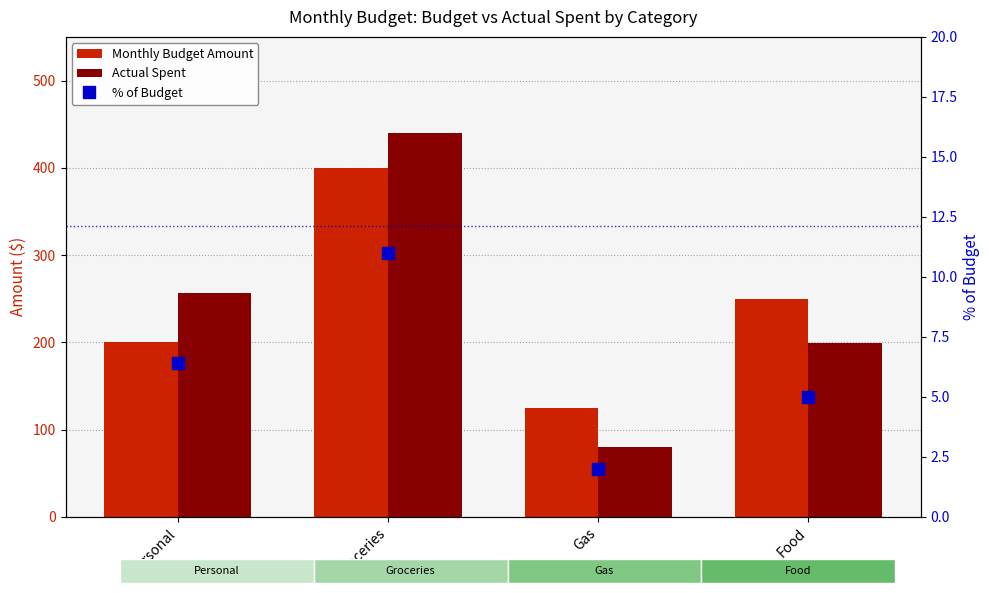

At which label does Monthly Budget Amount first exceed 250?

Groceries